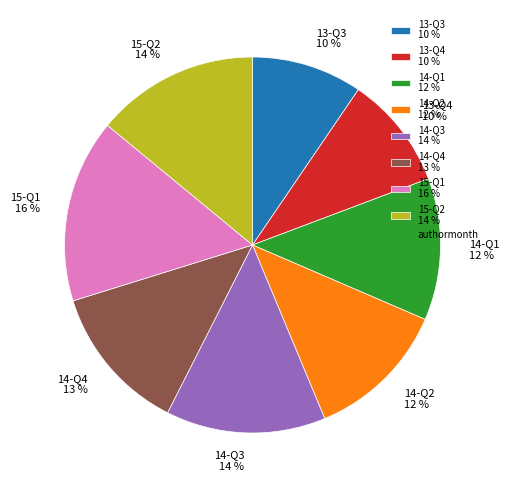

Combined, do 13-Q4 10 % and 15-Q2 14 % account for over 50%?

No